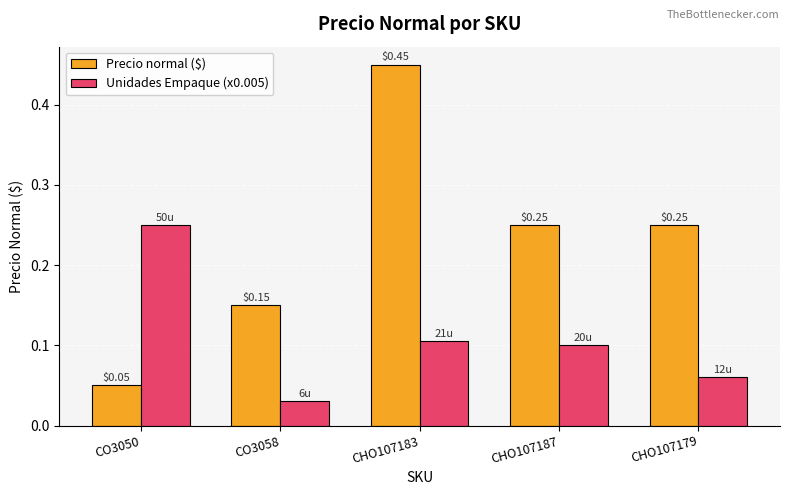

What is the difference between the maximum and minimum values in the Precio normal ($) series?

0.4